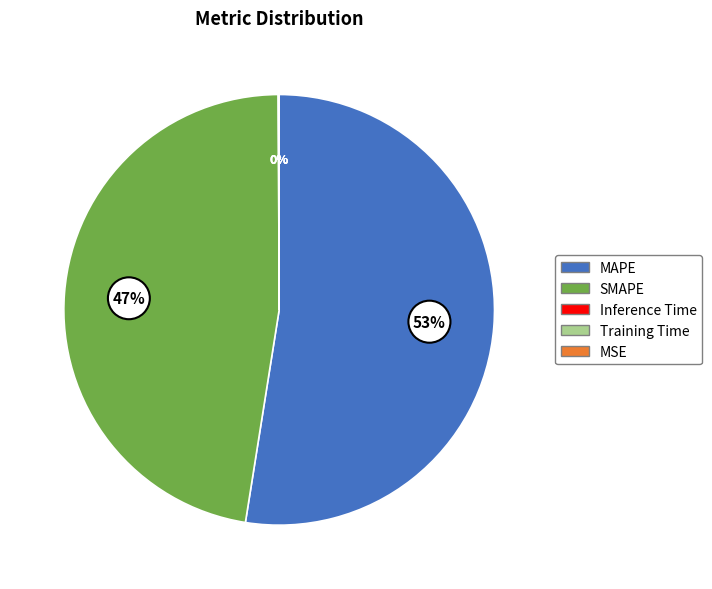

Is it true that SMAPE is 47% of the pie?

True